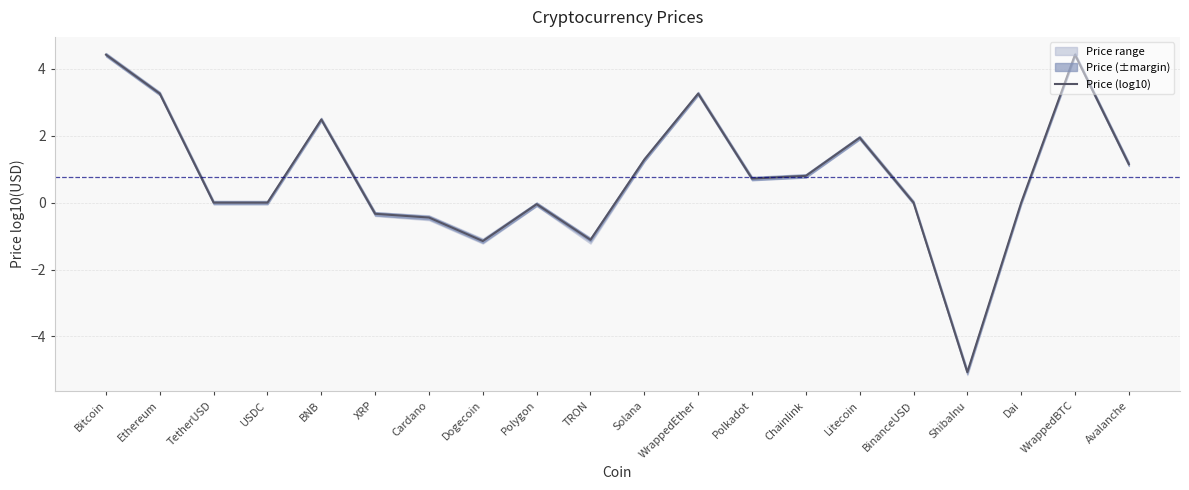

Read the value at Solana.

1.3